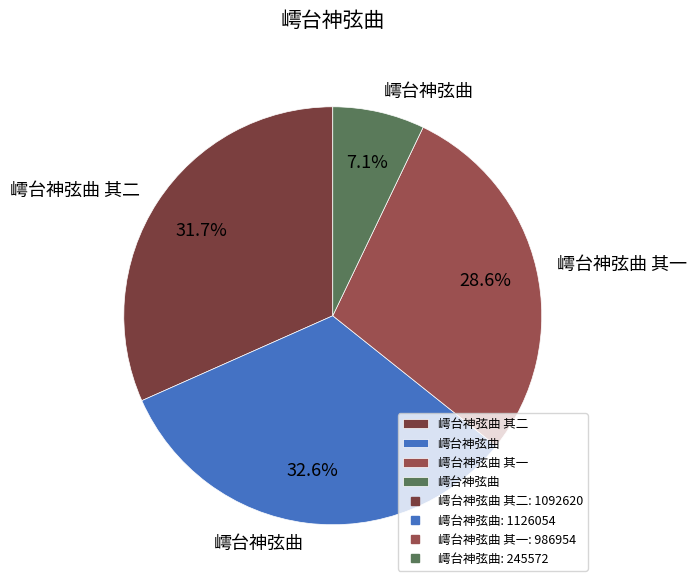

Does any single category account for the majority?

No